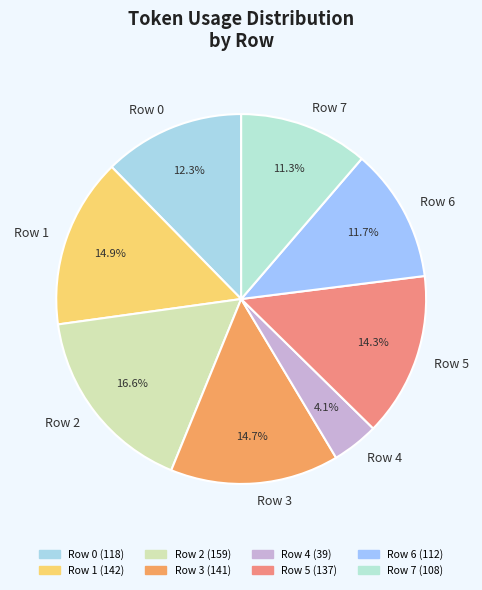

What is the total percentage of Row 0 and Row 7?

23.6%